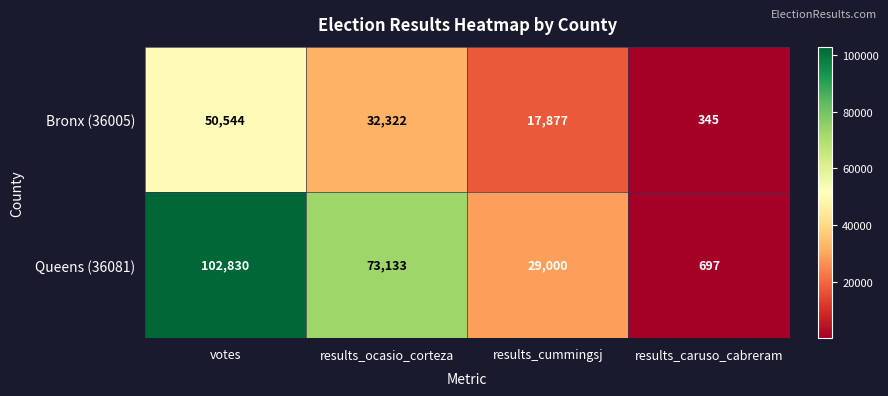

How many data points does each series have?

4